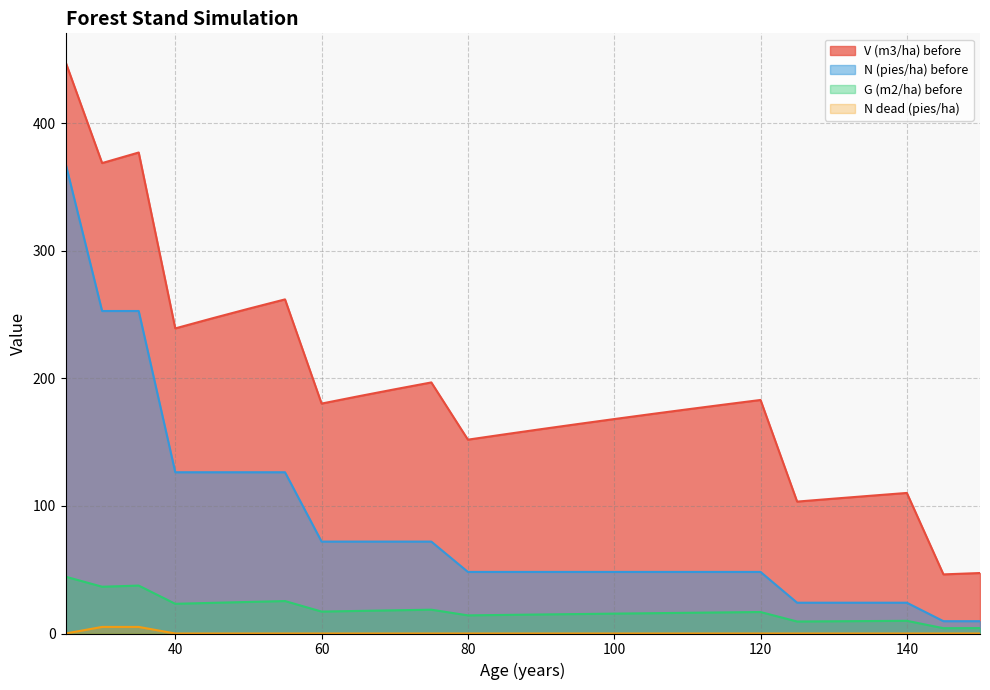

Rank the categories by G (m2/ha) before value from highest to lowest.

25, 35, 30, 55, 50, 45, 40, 75, 70, 65, 60, 120, 115, 110, 105, 100, 95, 90, 85, 80, 140, 135, 130, 125, 150, 145